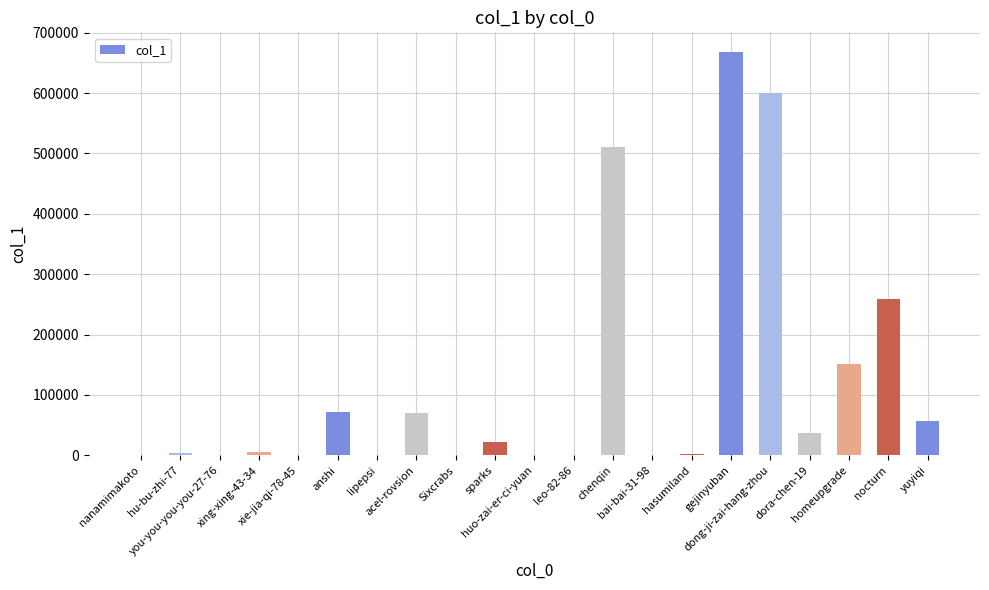

What is the change in value from acel-rovsion to chenqin?

+440308